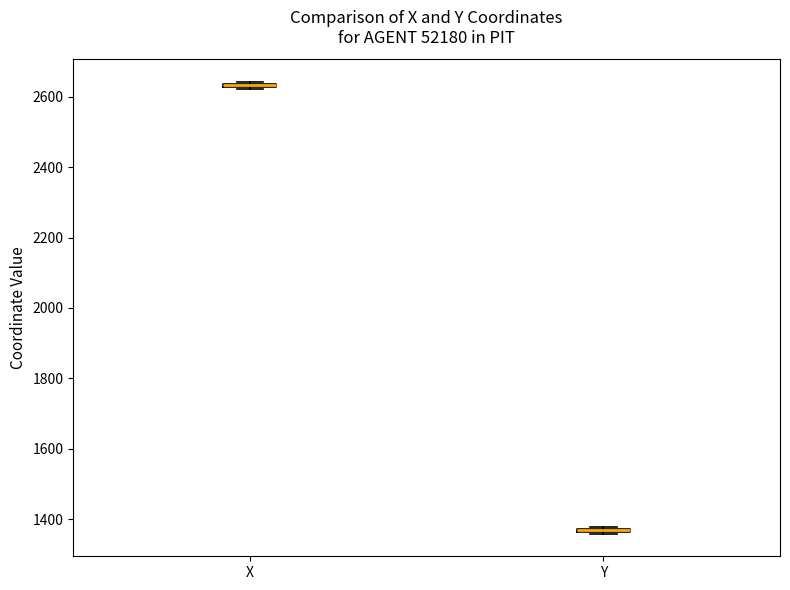

Where is the upper edge of the box for Y on the y-axis? The values are not printed on the chart, so give them approximately, as read against the axis.

1380